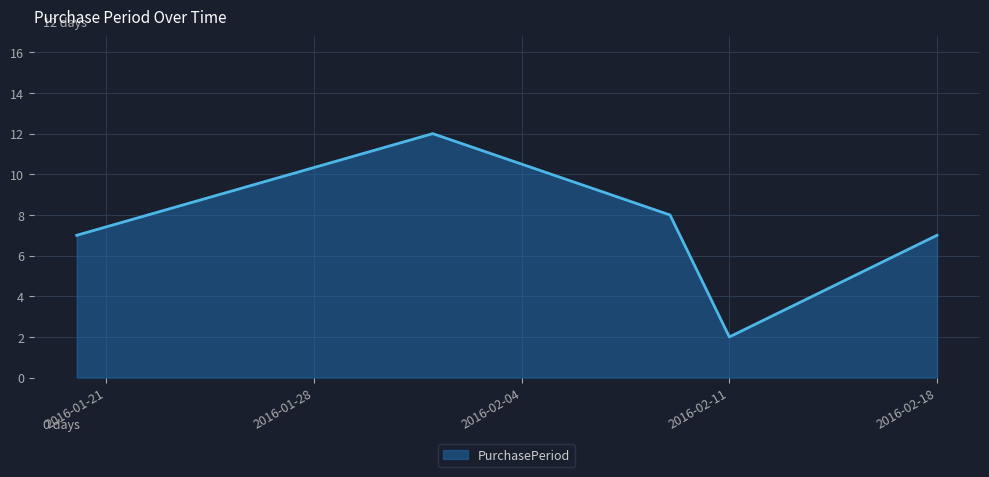

True or false: the data has more than 0 interior local peaks.

True